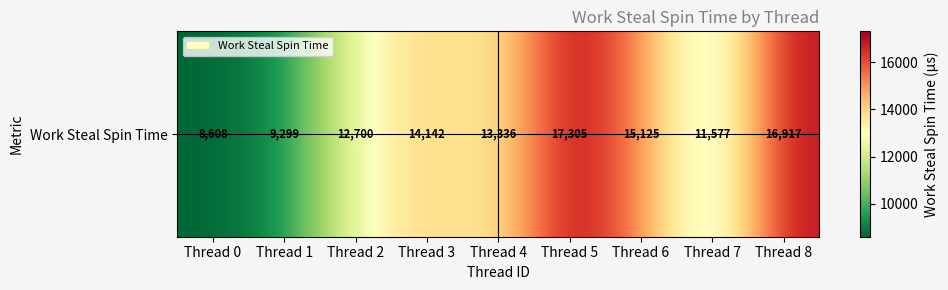

At which label does the data first exceed 13336?

Thread 3